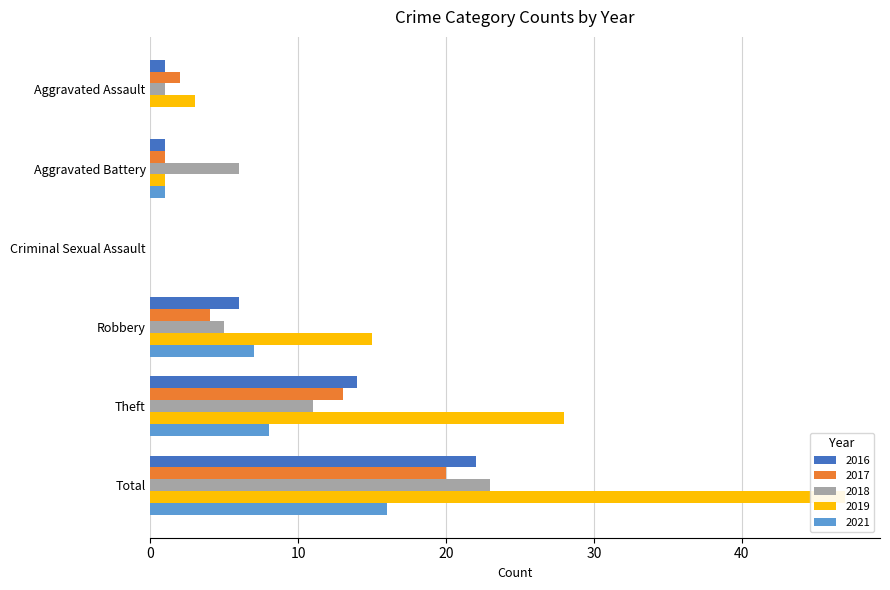

How many groups of bars are there?

6